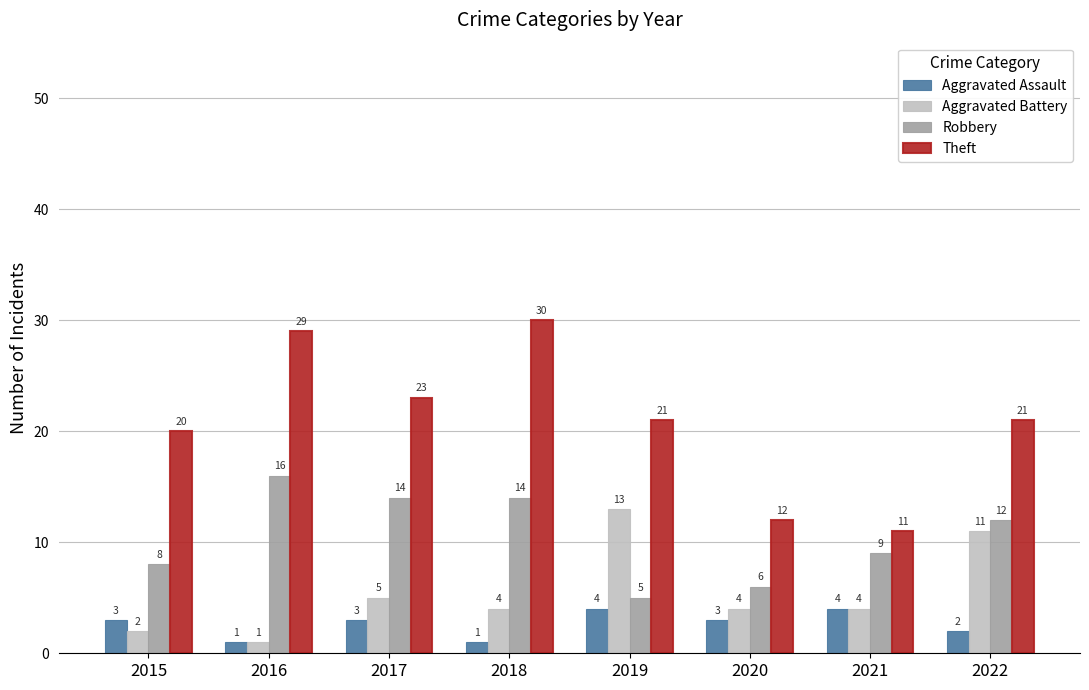

How many categories are shown in the chart?

8